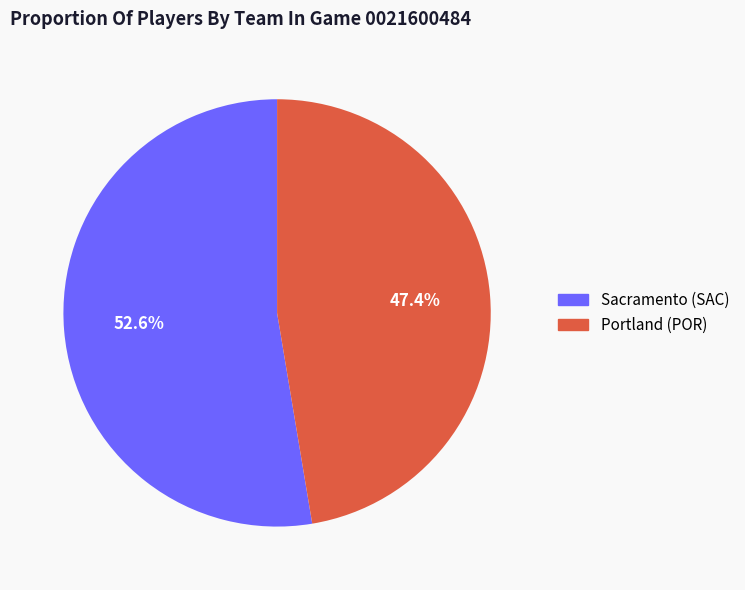

Count the number of slices in the pie.

2